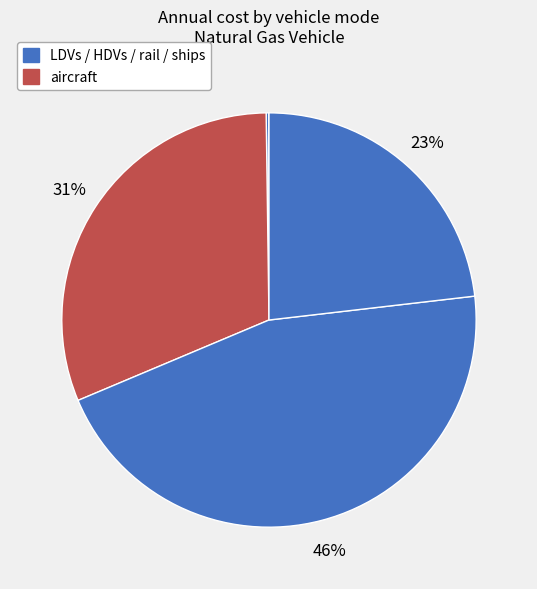

How many slices are in this pie chart?

5